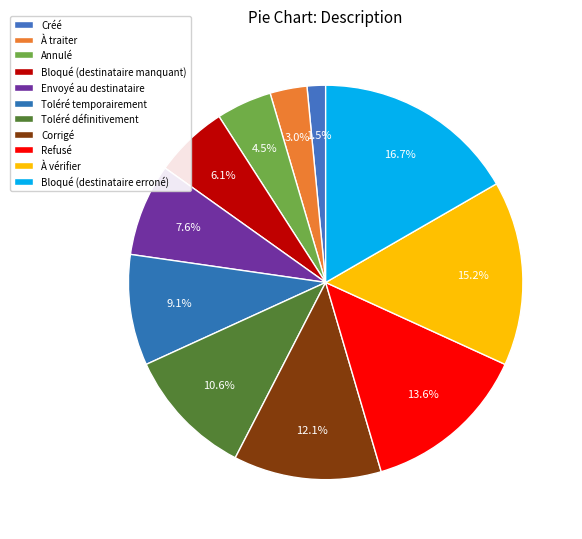

Is the sum of À traiter and Toléré temporairement greater than half?

No